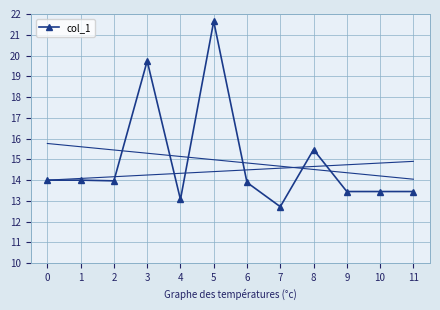

True or false: there are more than 2 points higher than both neighbors.

True